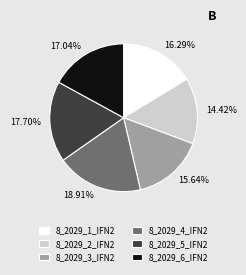

To the nearest percent, what percentage of the pie is 8_2029_2_IFN2?

14%